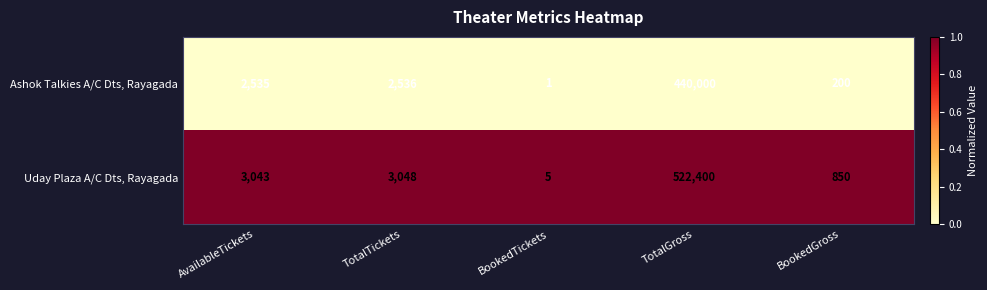

What is the difference between the maximum and minimum values in the Uday Plaza A/C Dts, Rayagada series?

522395